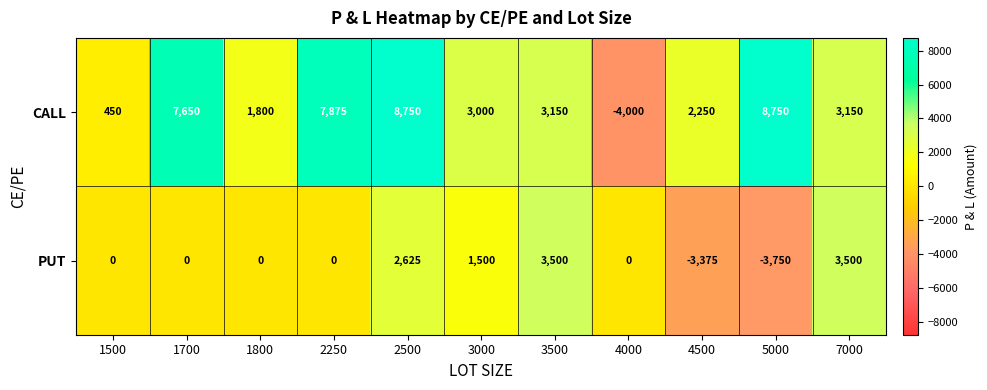

List the series in order of their peak value, lowest first.

PUT, CALL